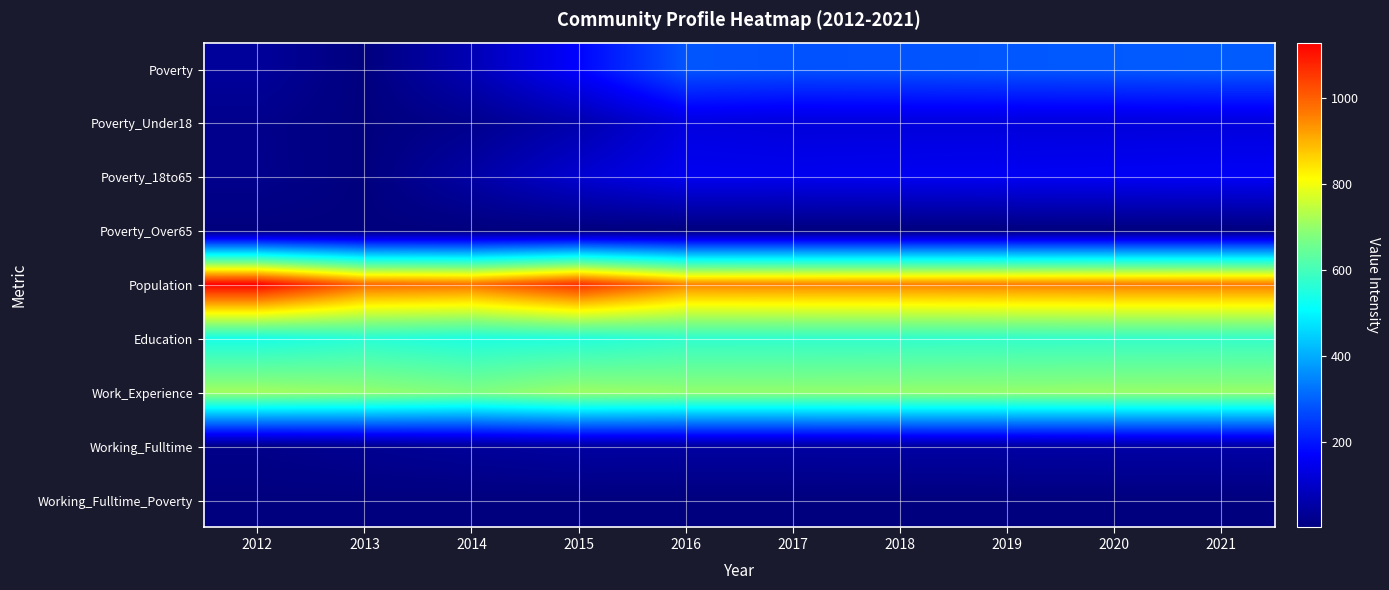

Reading right to left, extract all data points from this chart.

Poverty: 2021=293	2020=289	2019=286	2018=282	2017=279	2016=284	2015=174	2014=73	2013=1	2012=39
Poverty_Under18: 2021=126	2020=125	2019=125	2018=125	2017=125	2016=131	2015=63	2014=21	2013=1	2012=19
Poverty_18to65: 2021=162	2020=159	2019=157	2018=154	2017=151	2016=153	2015=110	2014=52	2013=1	2012=20
Poverty_Over65: 2021=1	2020=1	2019=1	2018=1	2017=1	2016=1	2015=1	2014=1	2013=1	2012=1
Population: 2021=964	2020=962	2019=959	2018=956	2017=954	2016=952	2015=1065	2014=976	2013=986	2012=1128
Education: 2021=578	2020=577	2019=575	2018=573	2017=572	2016=571	2015=551	2014=545	2013=560	2012=537
Work_Experience: 2021=703	2020=702	2019=700	2018=699	2017=697	2016=698	2015=707	2014=676	2013=699	2012=713
Working_Fulltime: 2021=54	2020=53	2019=51	2018=50	2017=48	2016=48	2015=49	2014=38	2013=27	2012=17
Working_Fulltime_Poverty: 2021=1	2020=1	2019=1	2018=1	2017=1	2016=1	2015=1	2014=1	2013=1	2012=1